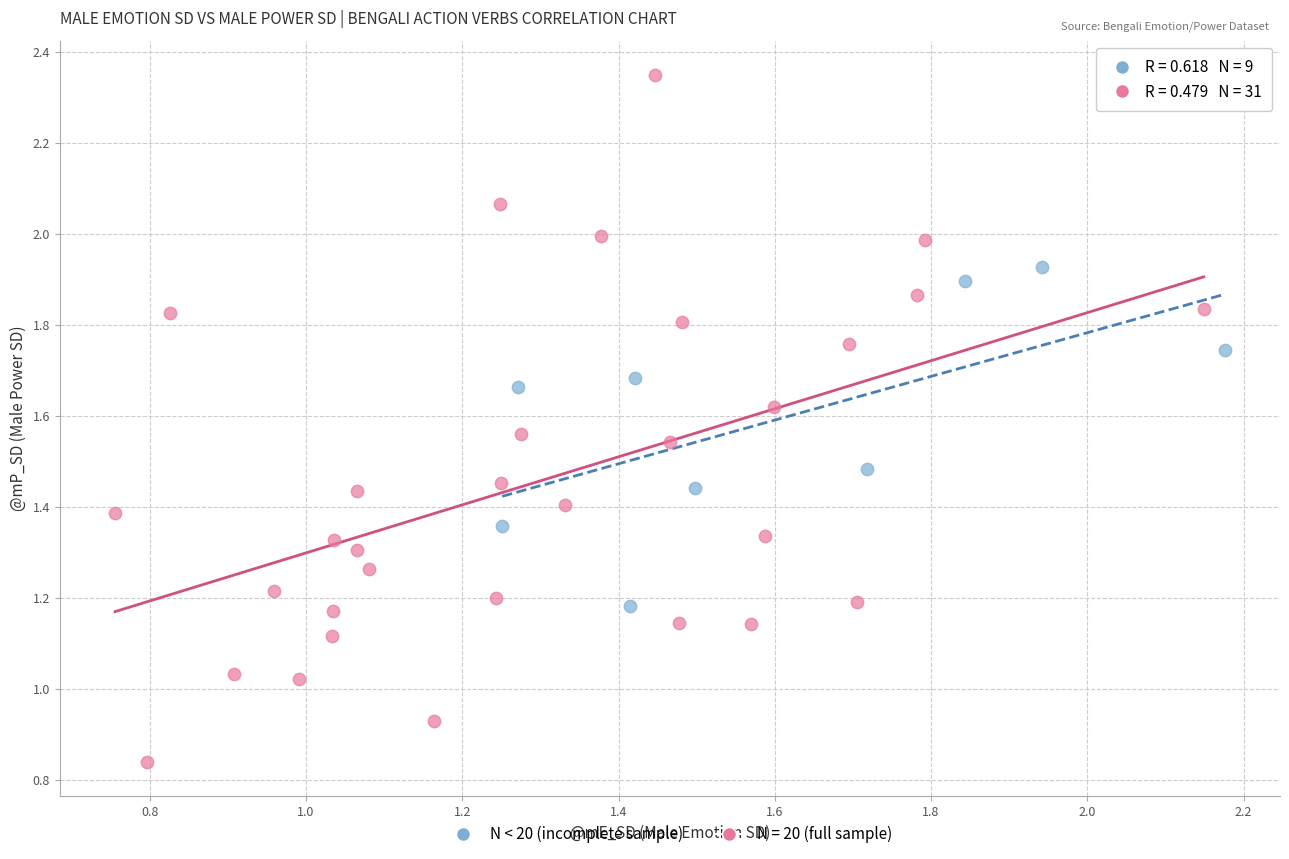

Which series contains the lowest Y value?

N = 20 (full sample)